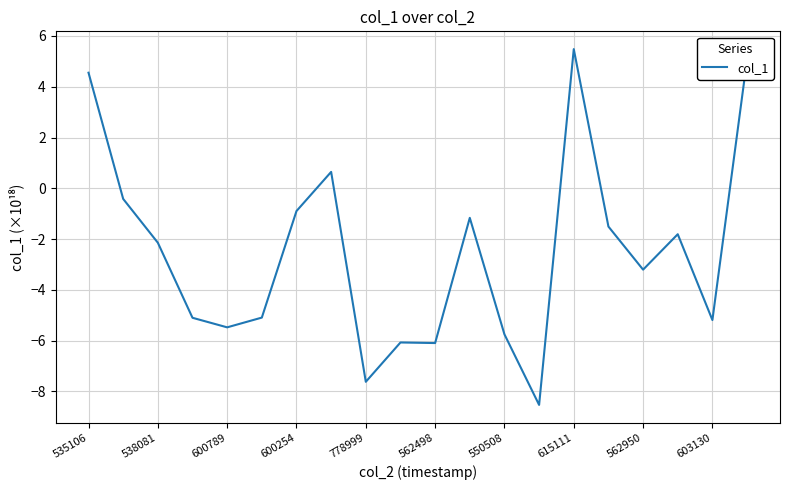

What is the average value?

-2.5